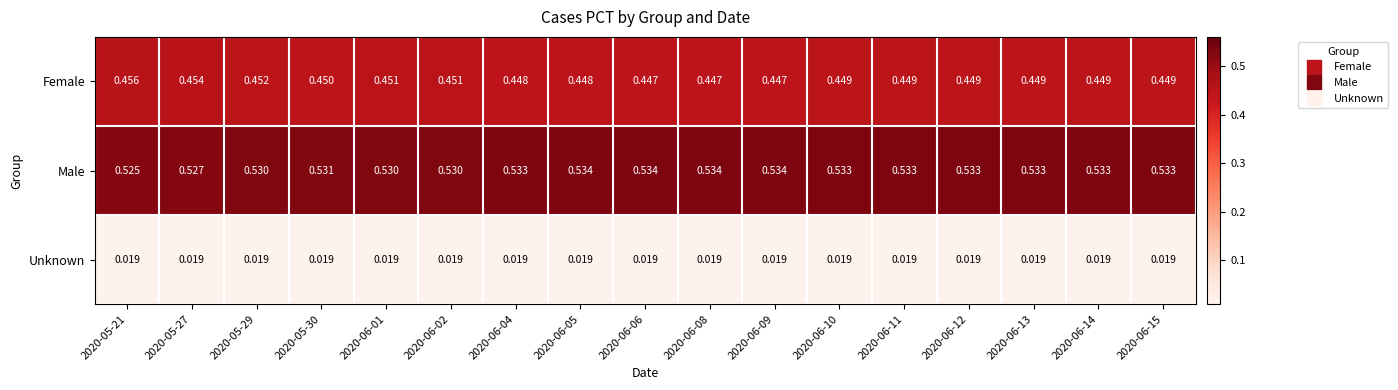

List the series in order of their overall mean, highest first.

Male, Female, Unknown